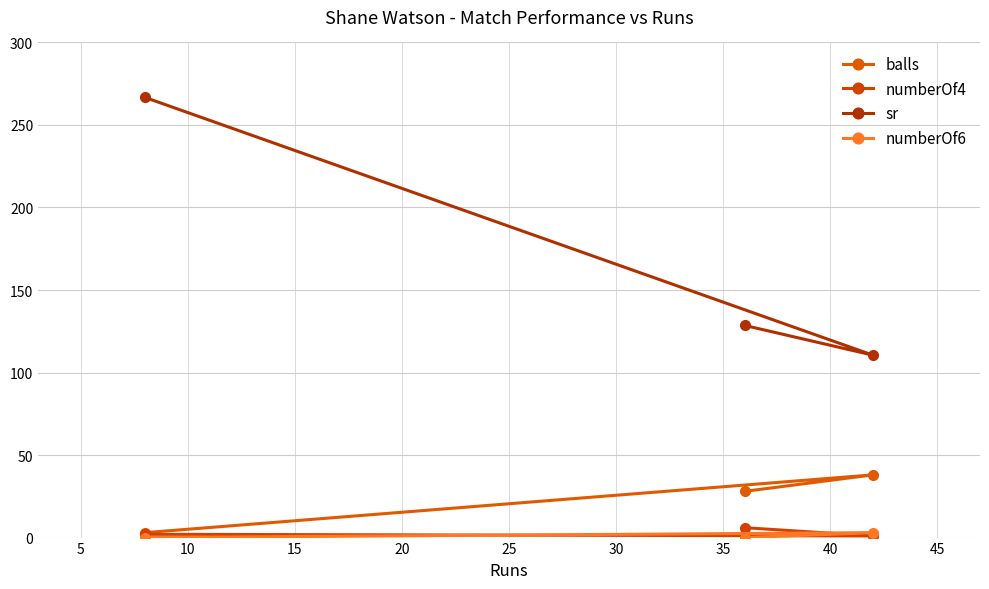

Between 5 and 10, which series saw the biggest shift?

sr